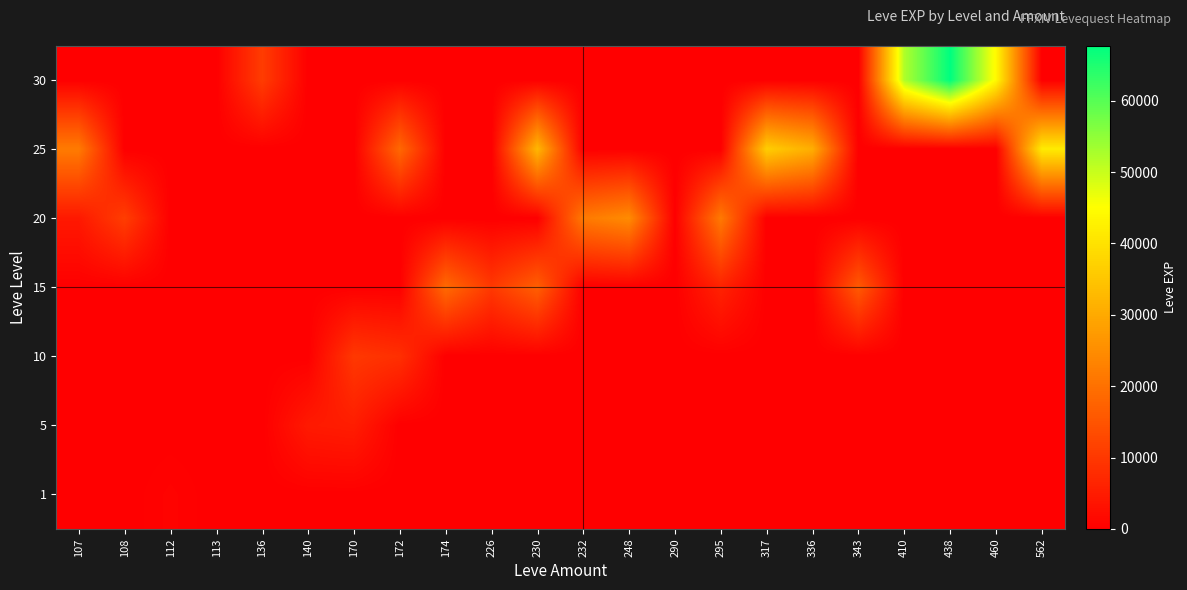

Between 107 and 172, which is larger?

107